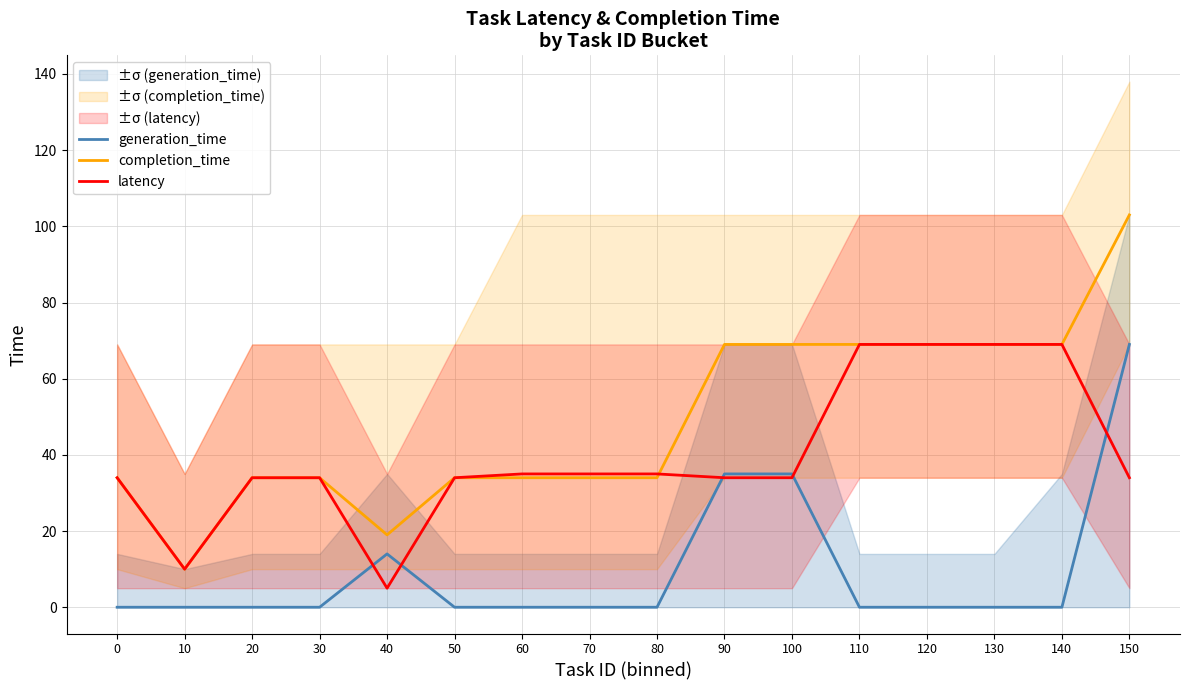

How many data points in latency are above 34?

7